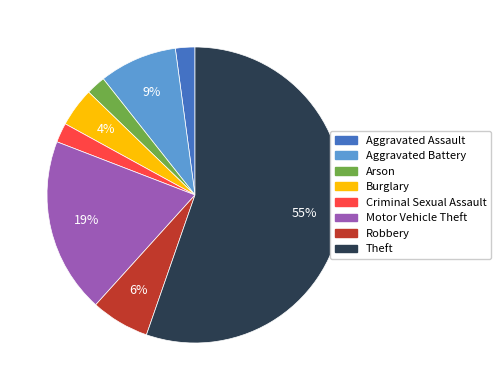

How many slices are in this pie chart?

8